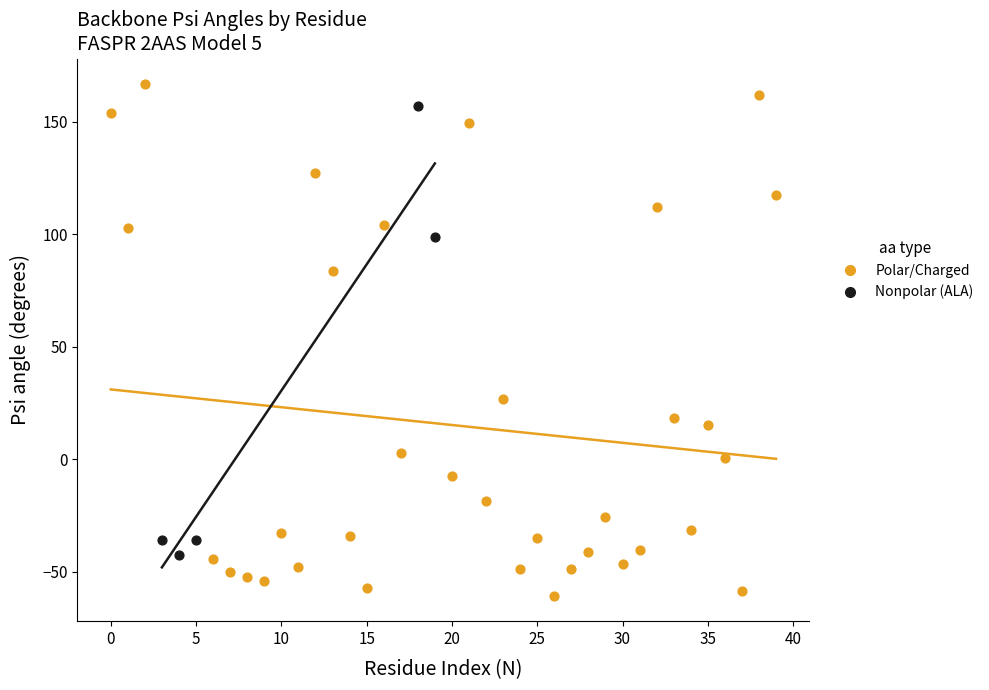

Which series has the widest spread of Y values?

Polar/Charged